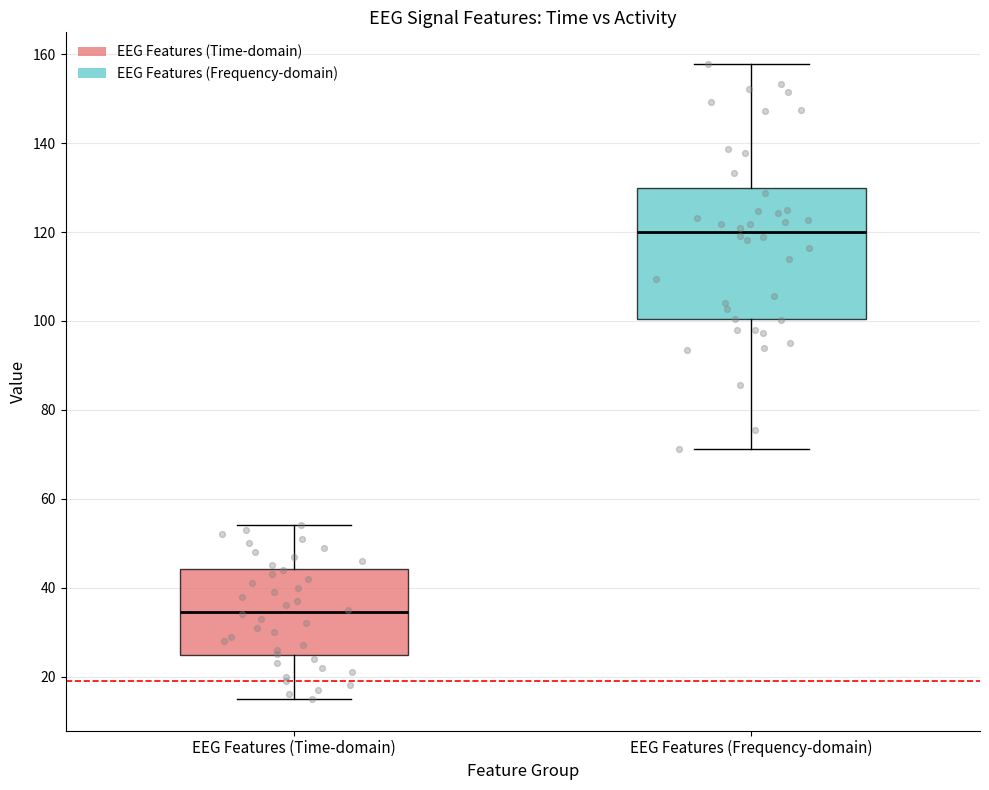

Reading left to right, read every box against the y-axis: the position of its median line, the range the box covers, and the ends of its whiskers. The values are not printed on the chart, so give them approximately, as read against the axis.

EEG Features (Time-domain): median 34, box 24 to 44, whiskers 16 to 54
EEG Features (Frequency-domain): median 120, box 100 to 130, whiskers 72 to 158